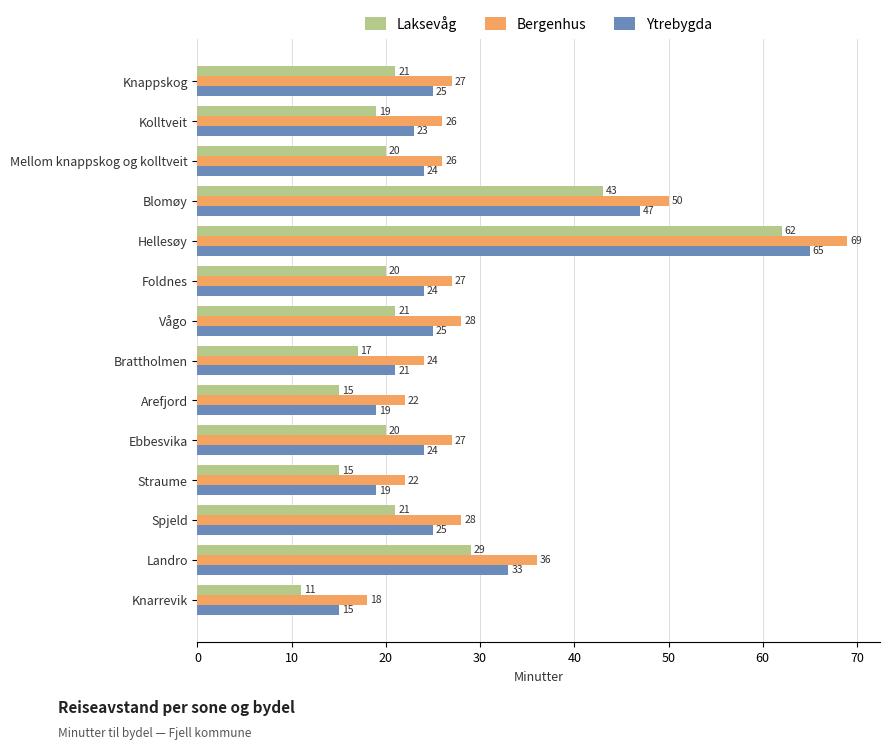

What are all the series names shown in the legend?

Laksevåg, Bergenhus, Ytrebygda